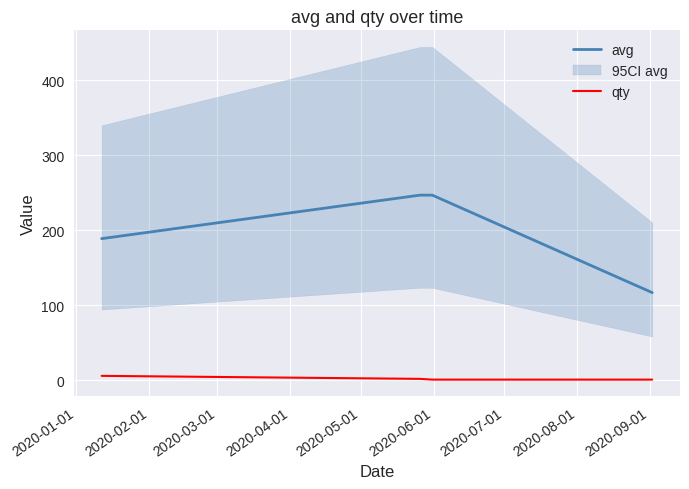

True or false: qty and avg intersect in this chart.

False